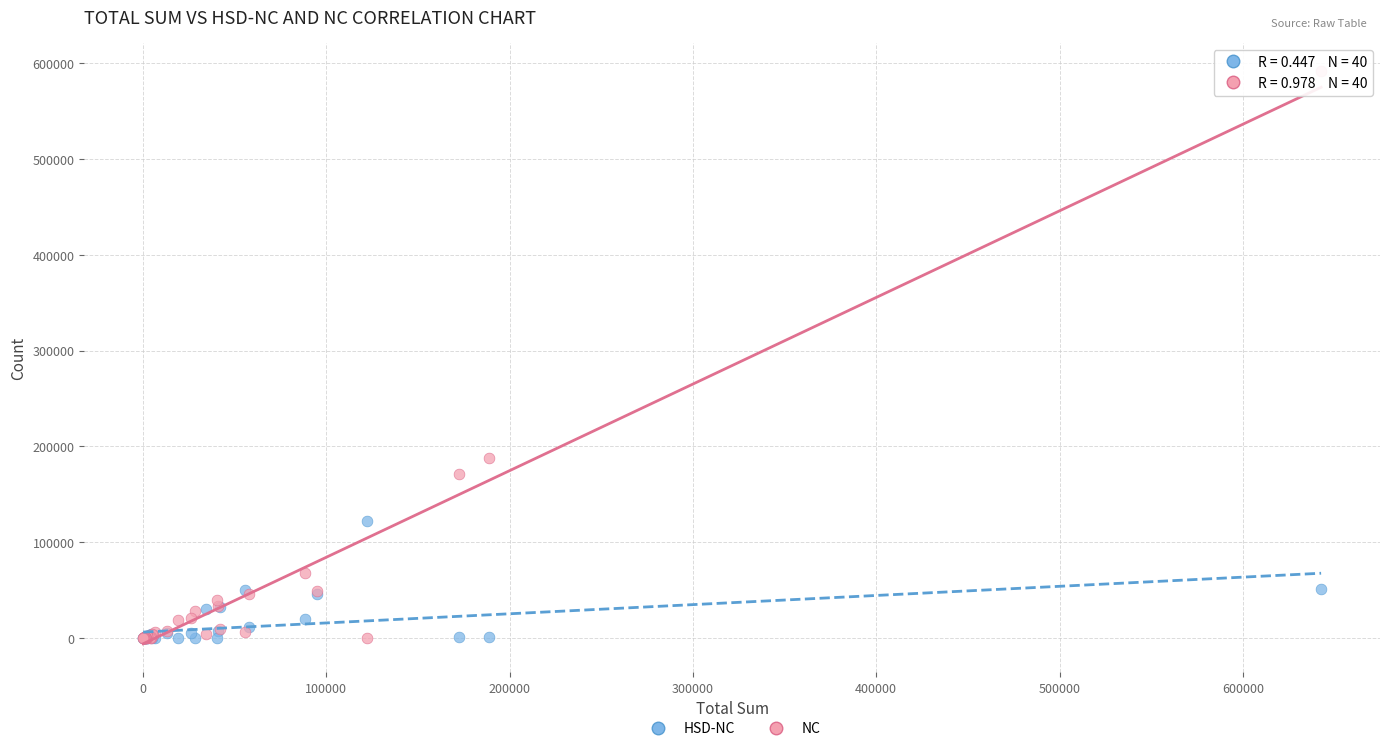

What are all the series names shown in the legend?

HSD-NC, NC